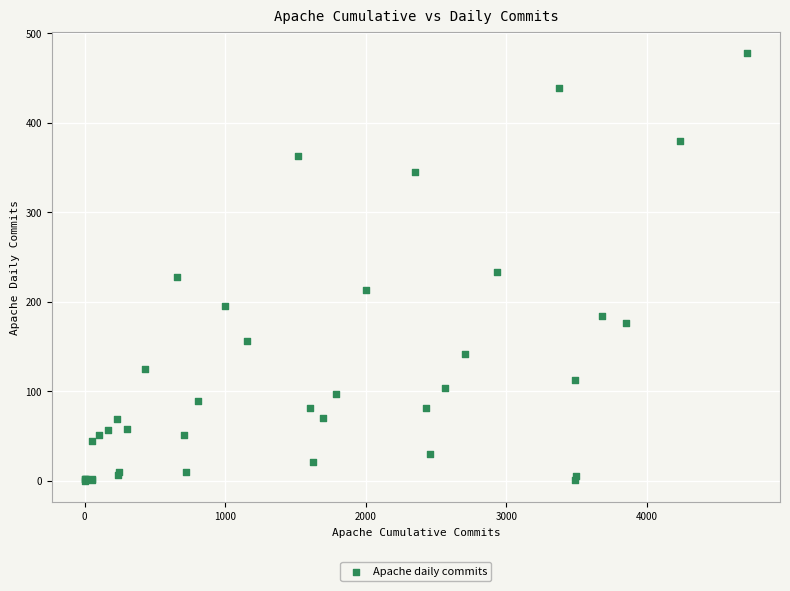

What Y value in the scatter plot is closest to 239?

233